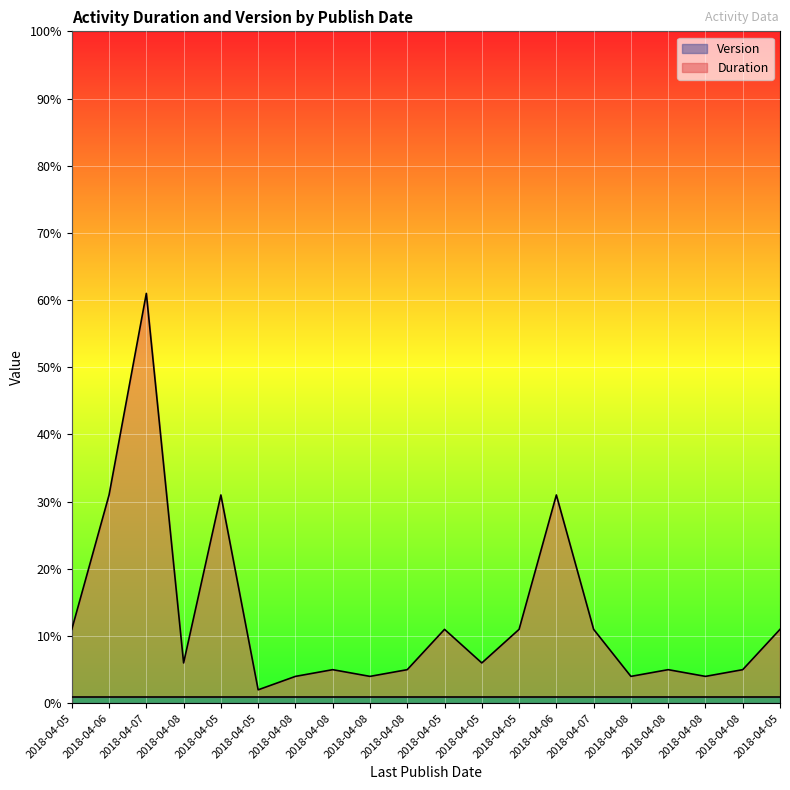

True or false: there are more than 0 points higher than both neighbors.

True